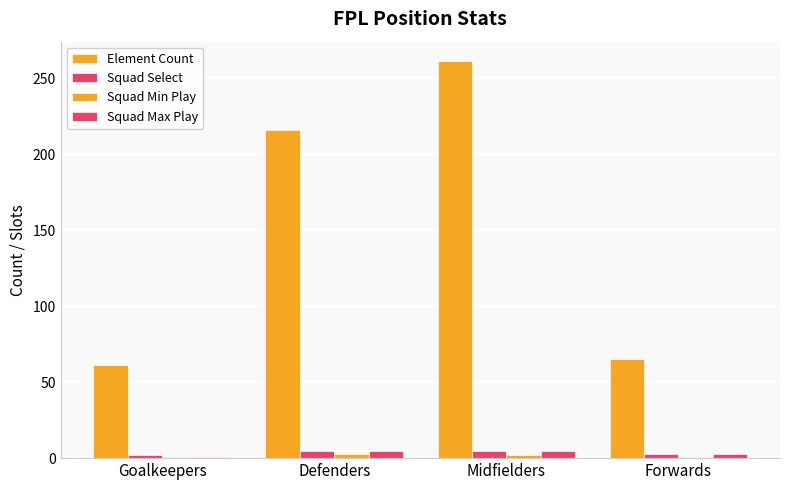

What is the label of the 2nd bar from the left?

Defenders